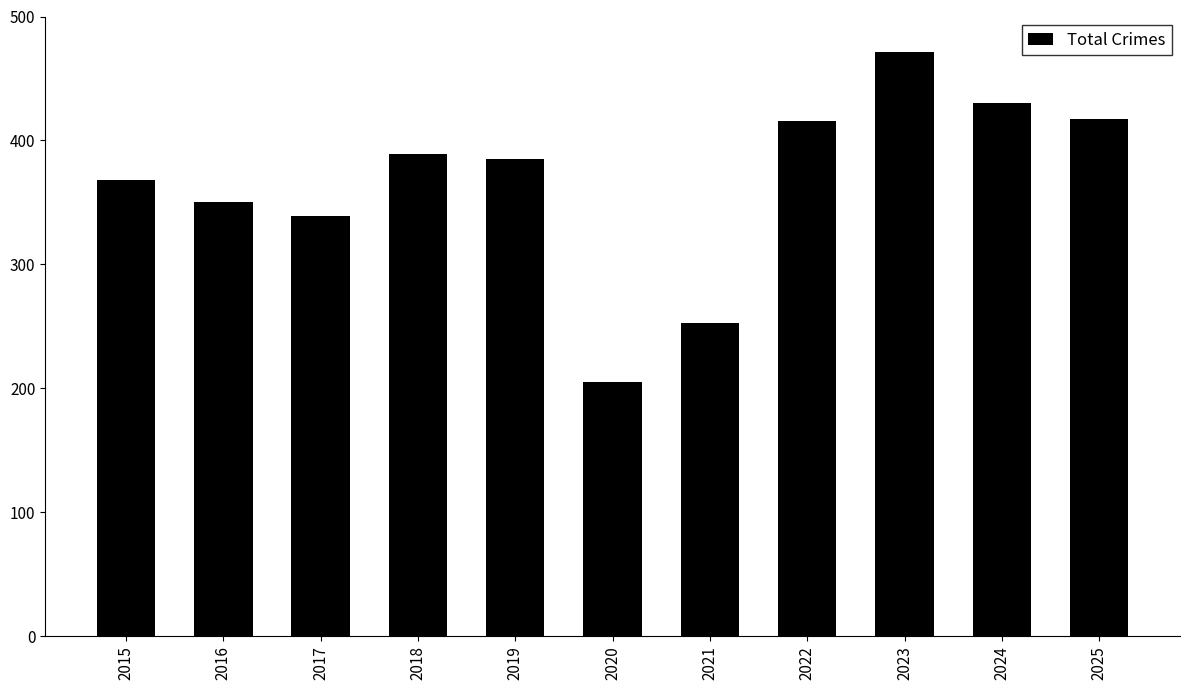

What is the difference between the maximum and minimum values?

266